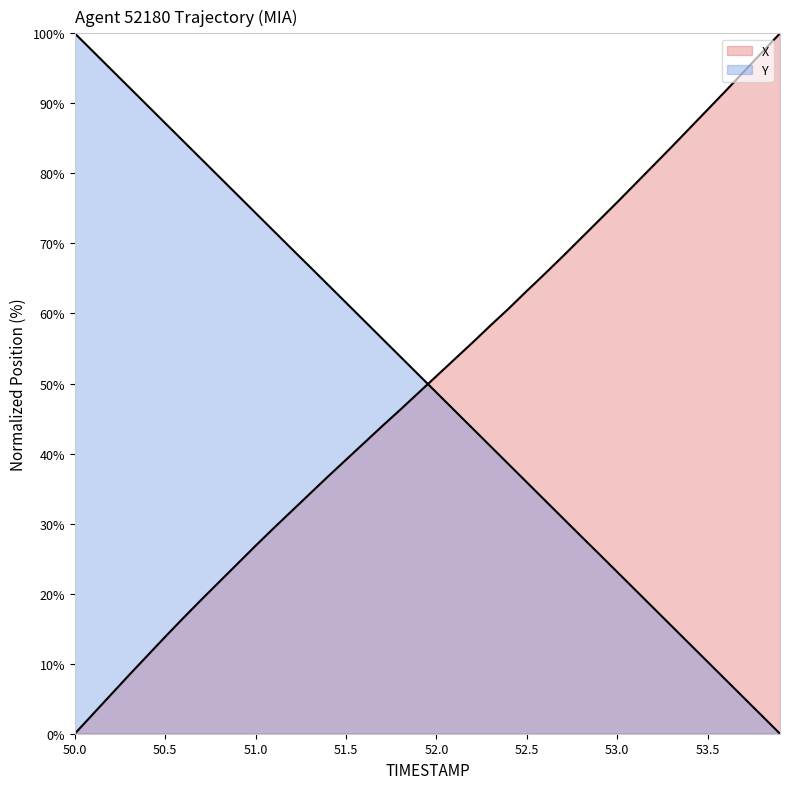

What is the average value of the X series?

50.0